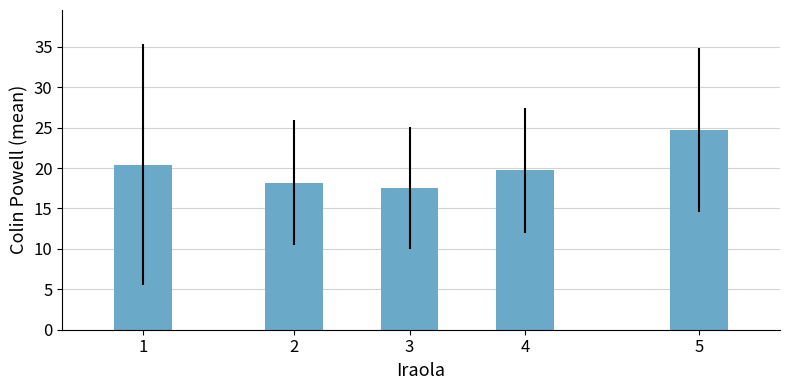

What is the difference between the maximum and minimum values?

7.2